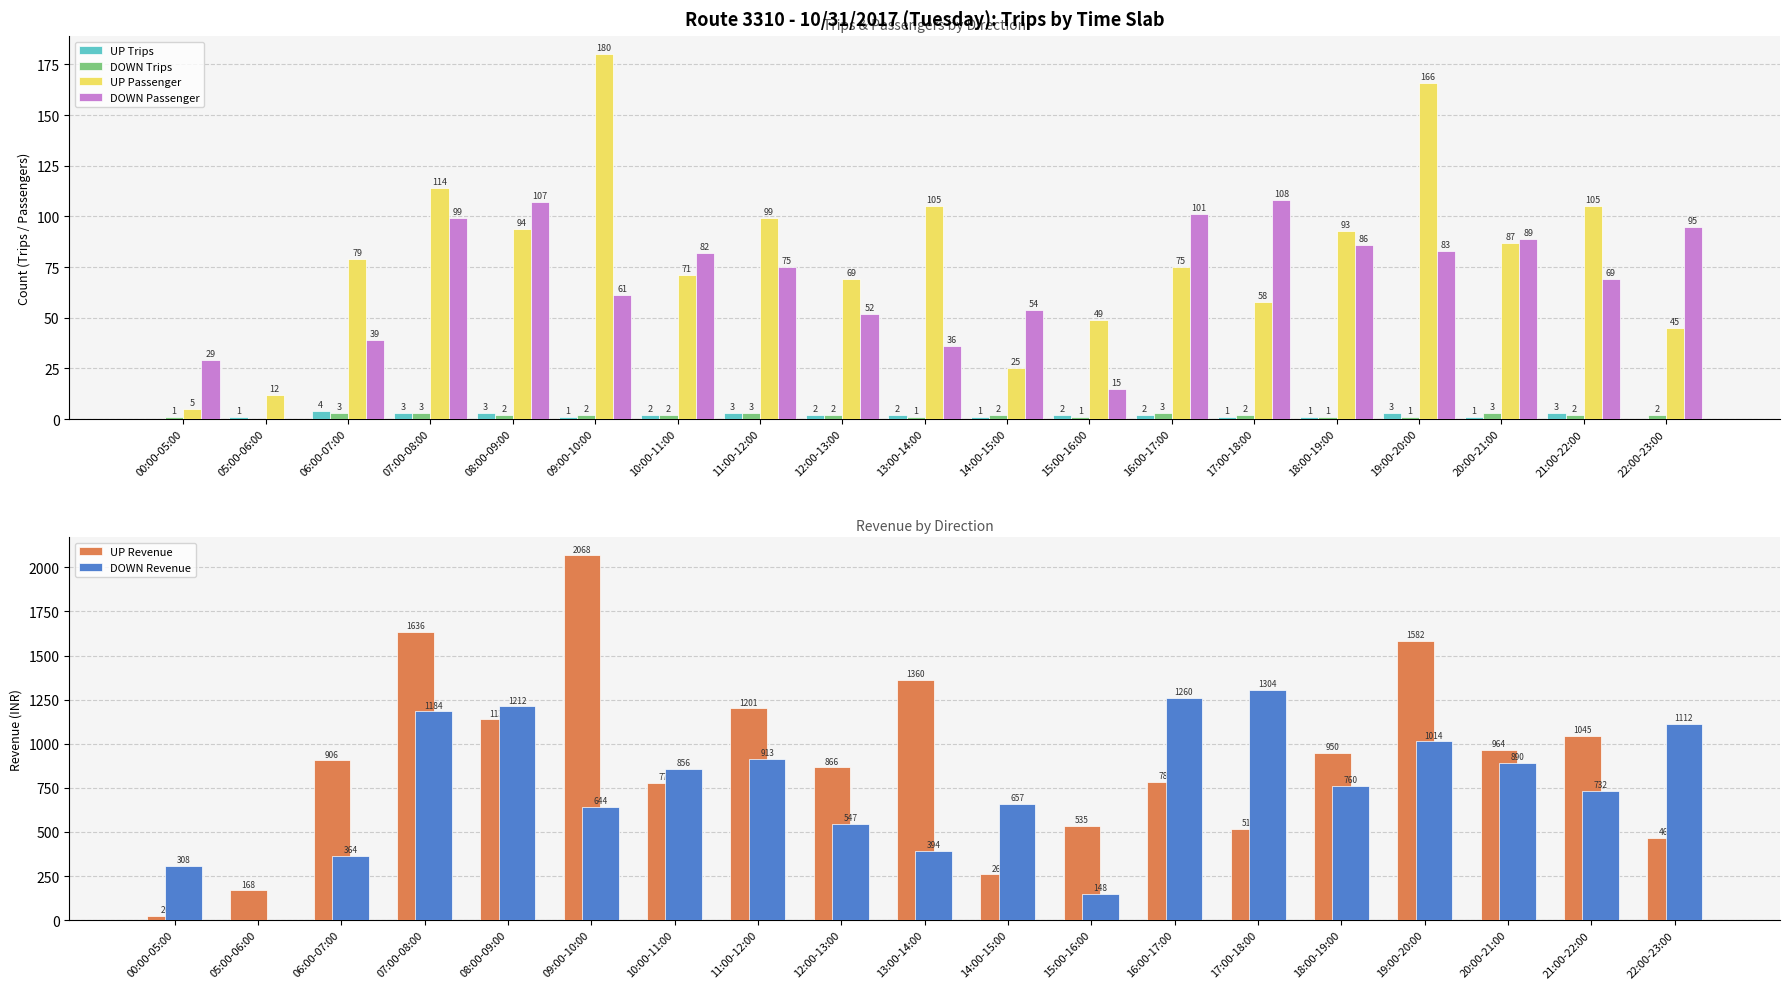

Where does the DOWN Passenger series first go above 75?

07:00-08:00